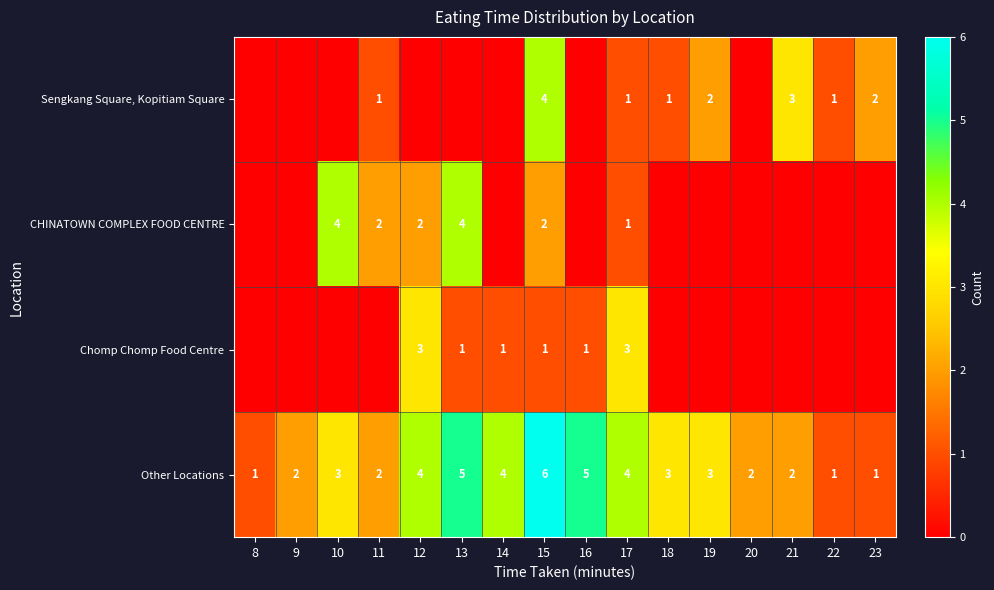

At which label does Other Locations reach its peak?

15